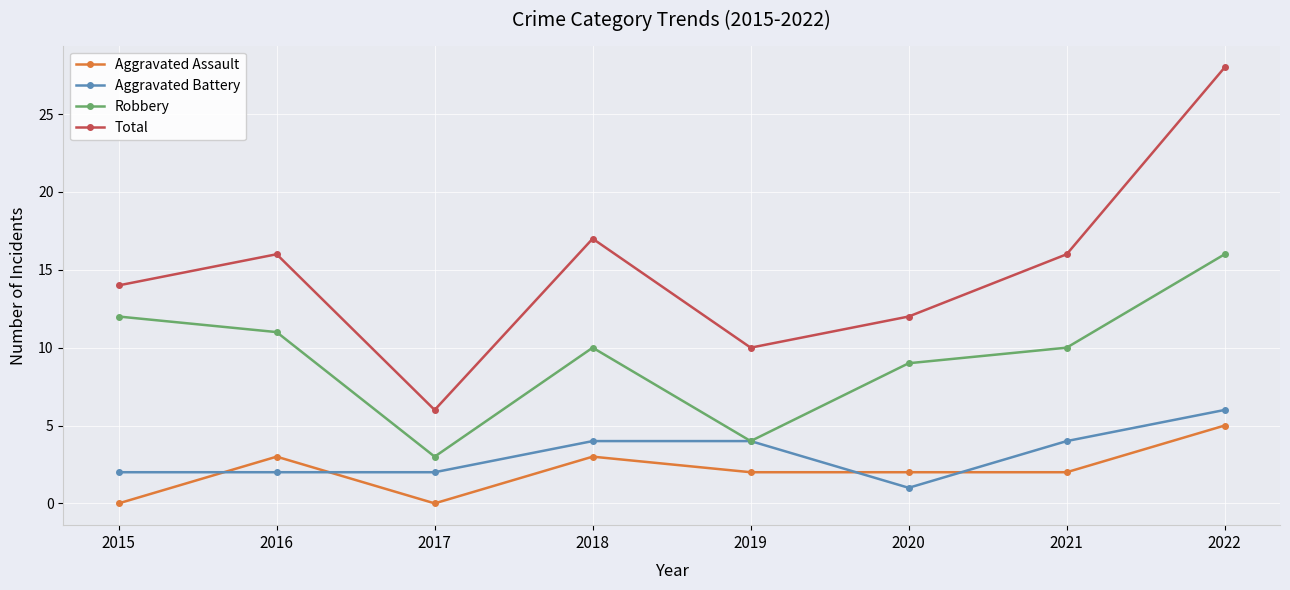

How many interior local peaks does the Robbery series have?

1